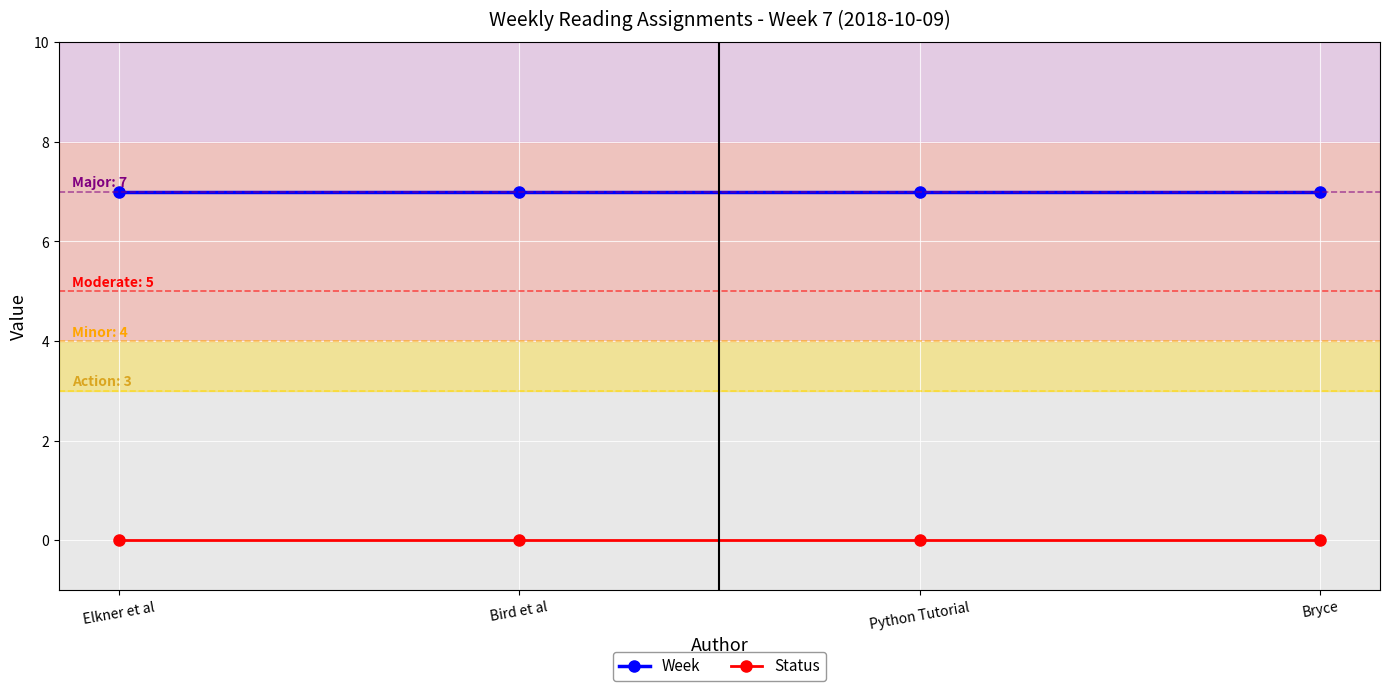

What is the average value of the Week series?

7